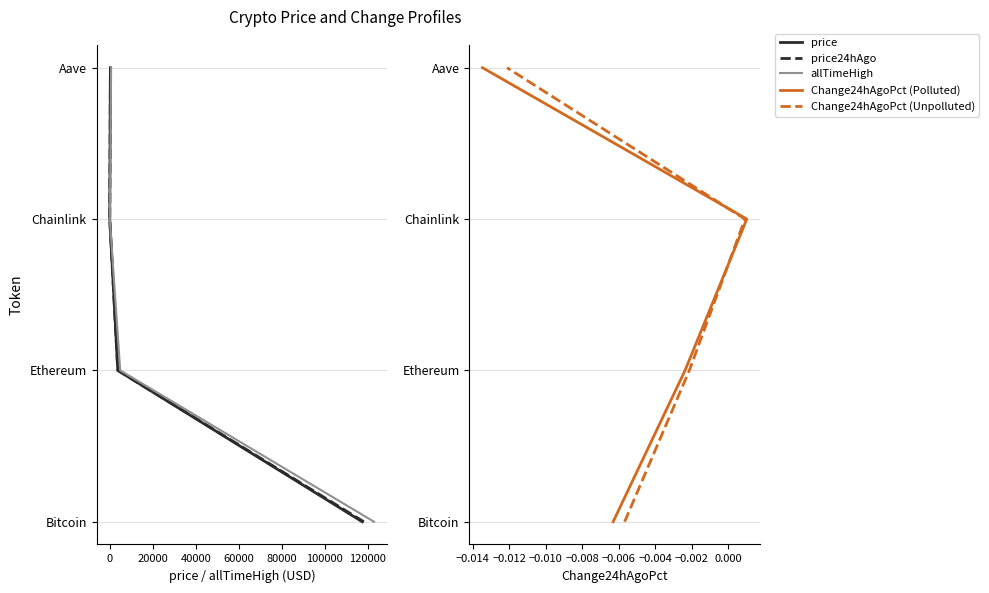

What are all the series names shown in the legend?

price, price24hAgo, allTimeHigh, Change24hAgoPct (Polluted), Change24hAgoPct (Unpolluted)